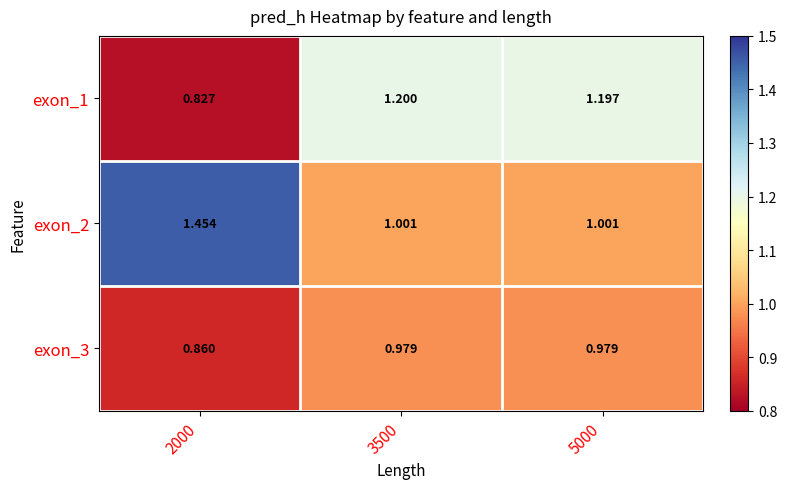

Is the value of exon_2 at 2000 greater than the value of exon_1 at 3500?

Yes